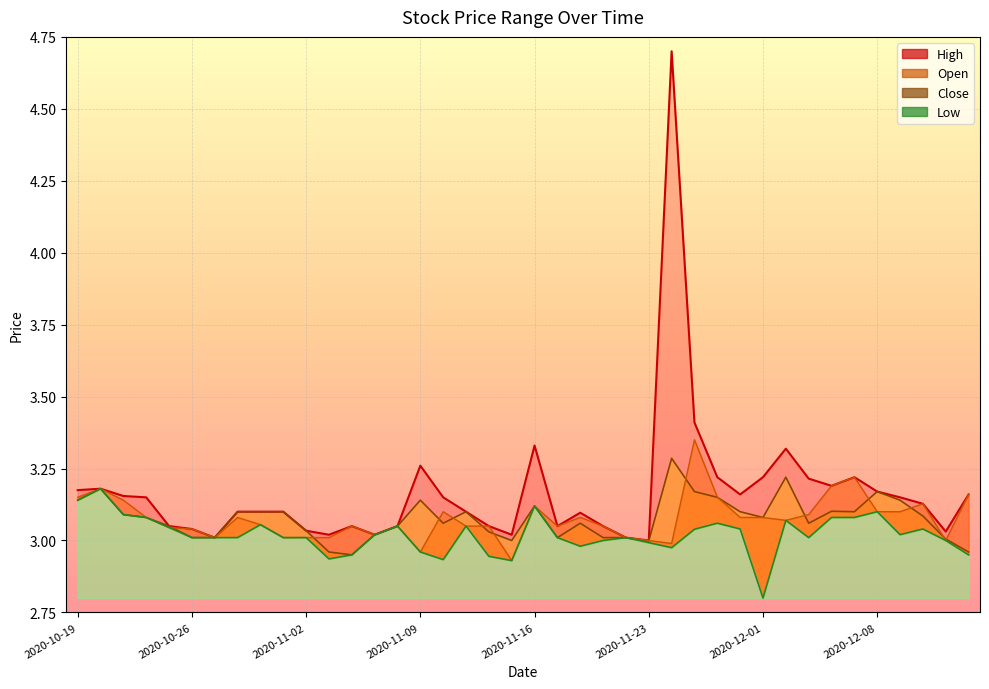

What is the label of the 5th point from the right?

2020-12-08